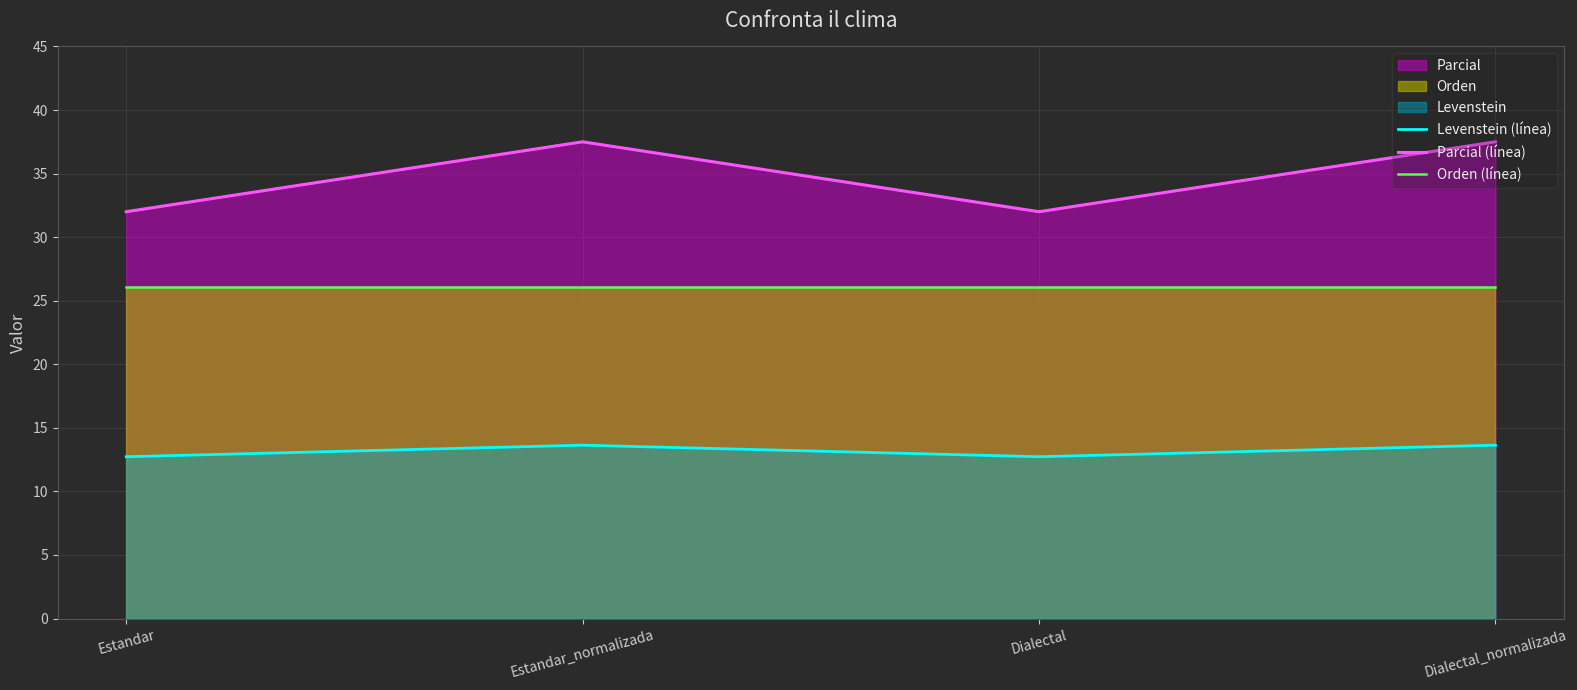

Does the chart display data point markers on the line(s)?

No